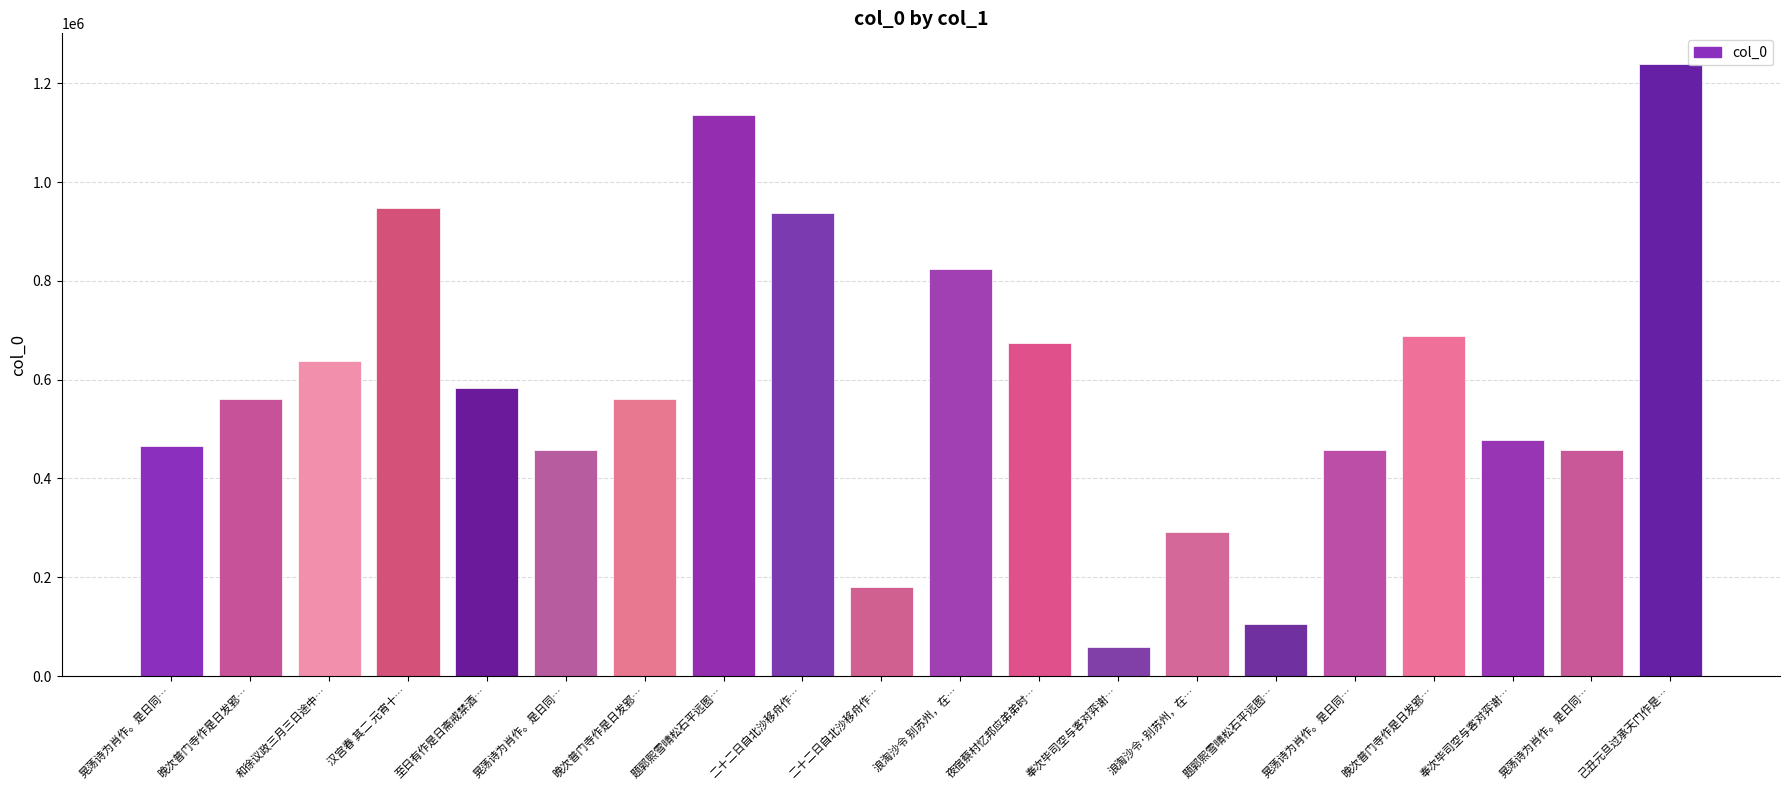

Which has a higher value, 夜宿蔡村忆邦应弟弟时… or 浪淘沙令·别苏州，在…?

夜宿蔡村忆邦应弟弟时…